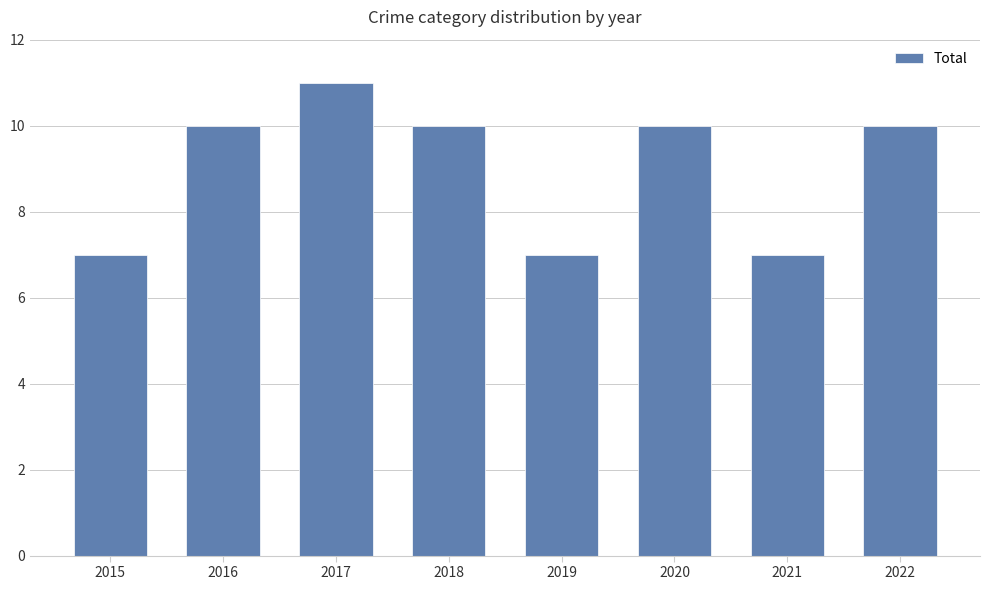

Are the bars grouped side by side (vs. stacked)?

No